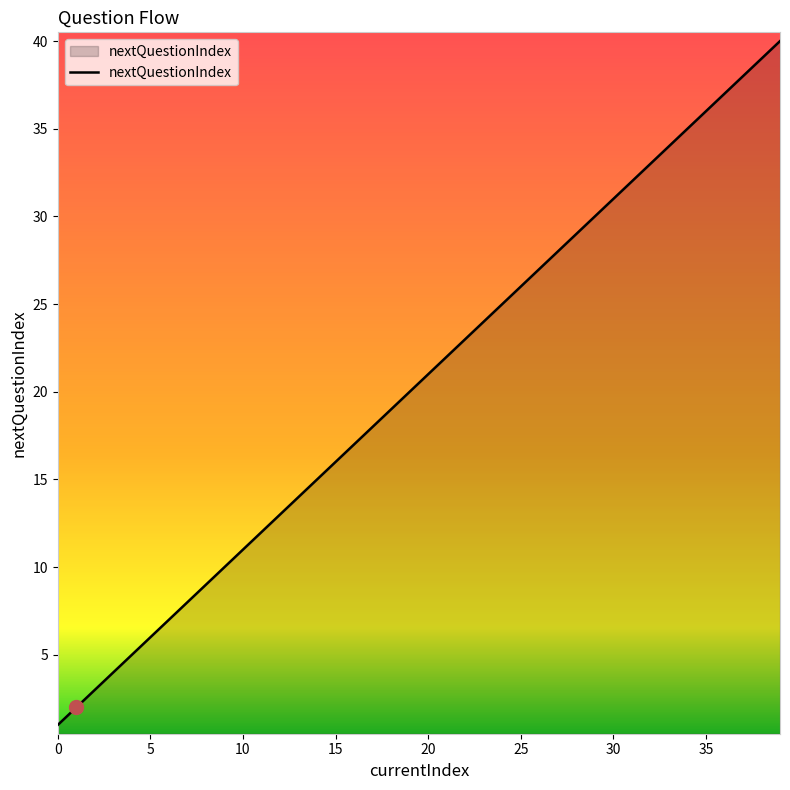

What is the difference between the maximum and minimum values?

39